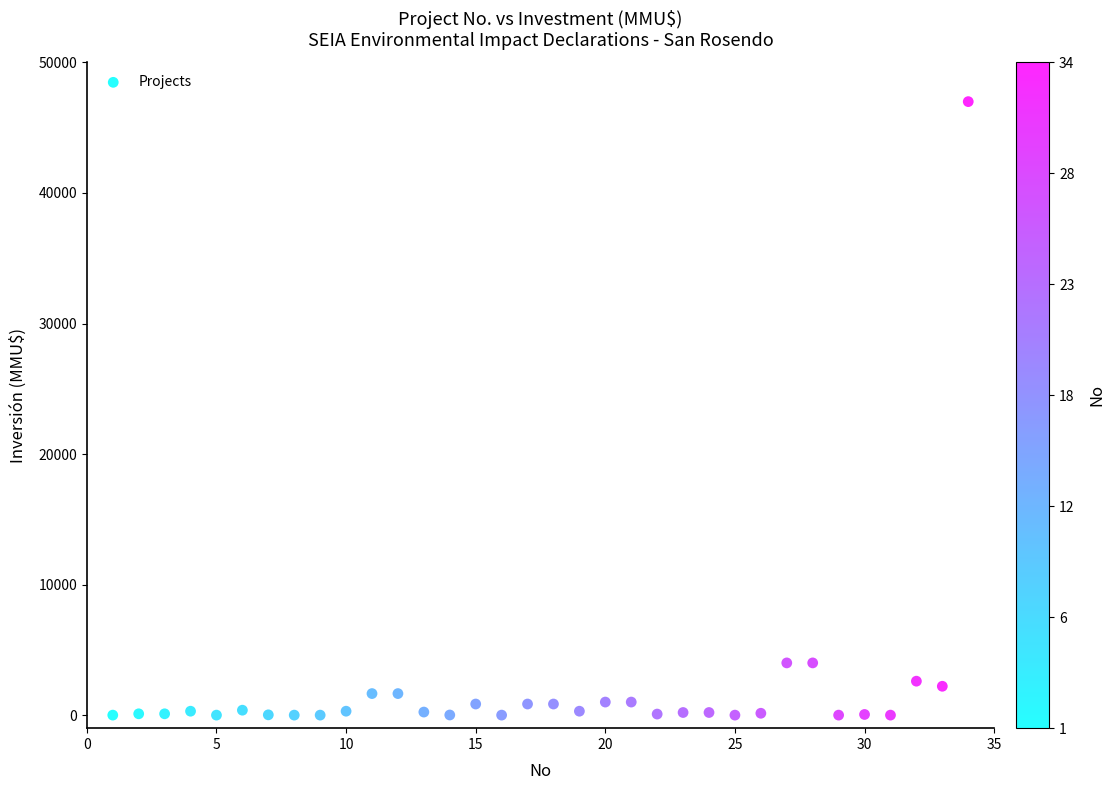

What is the range of X values (max minus min)?

33